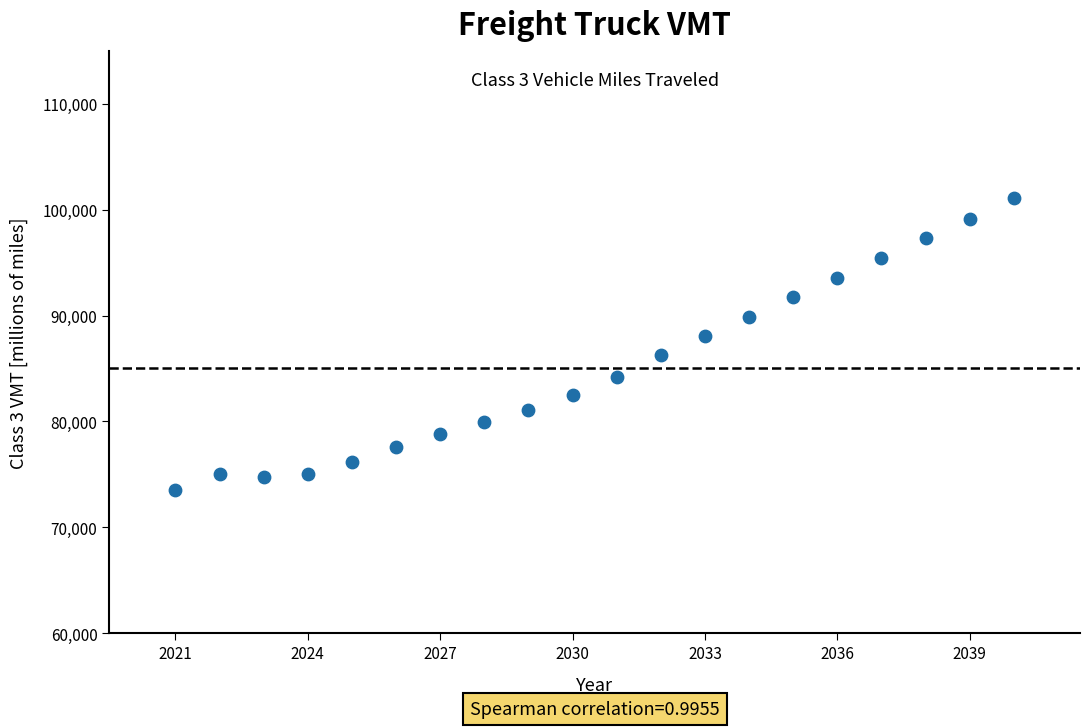

What is the range of X values (max minus min)?

19.0